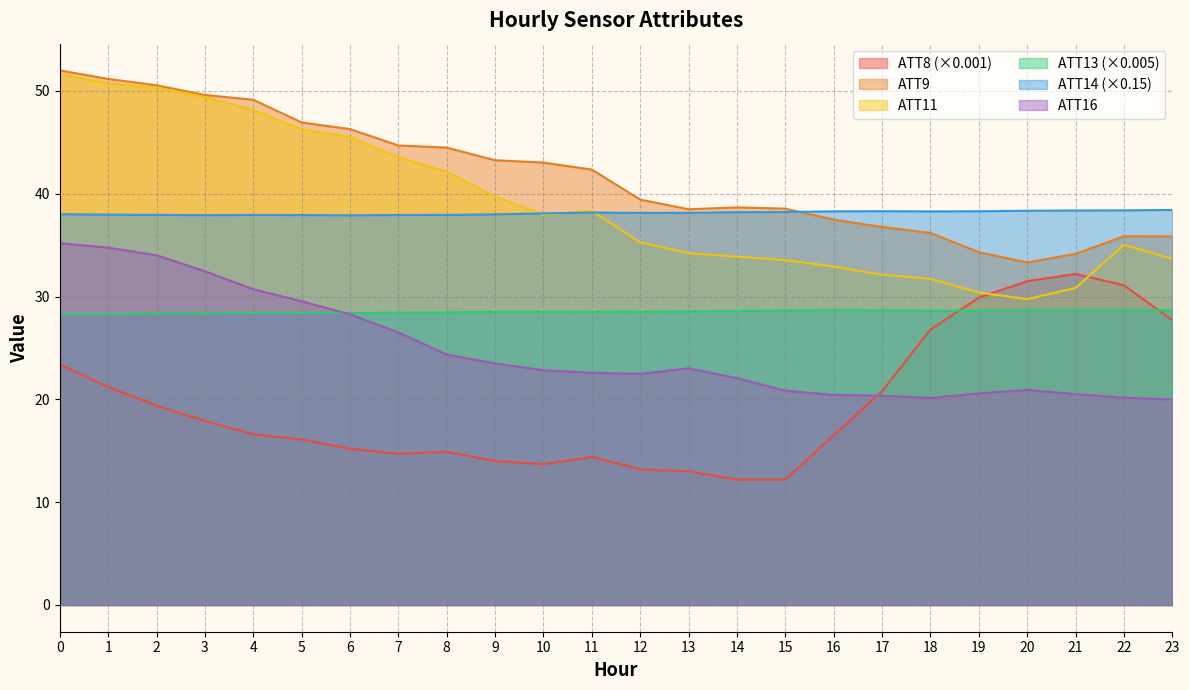

What is the difference between the highest and lowest values at 7?

30.0